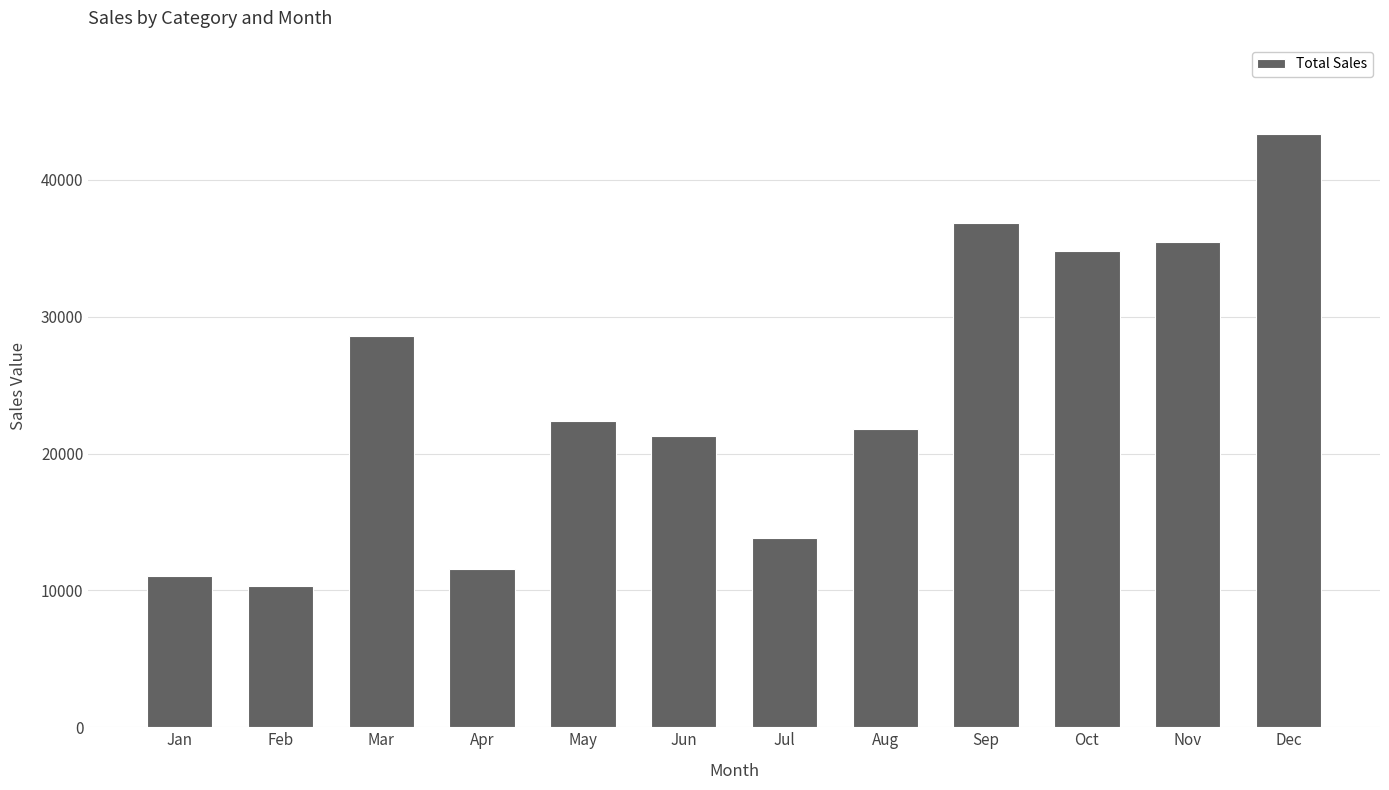

Approximately how many times larger is the value at Feb compared to Nov?

0.3